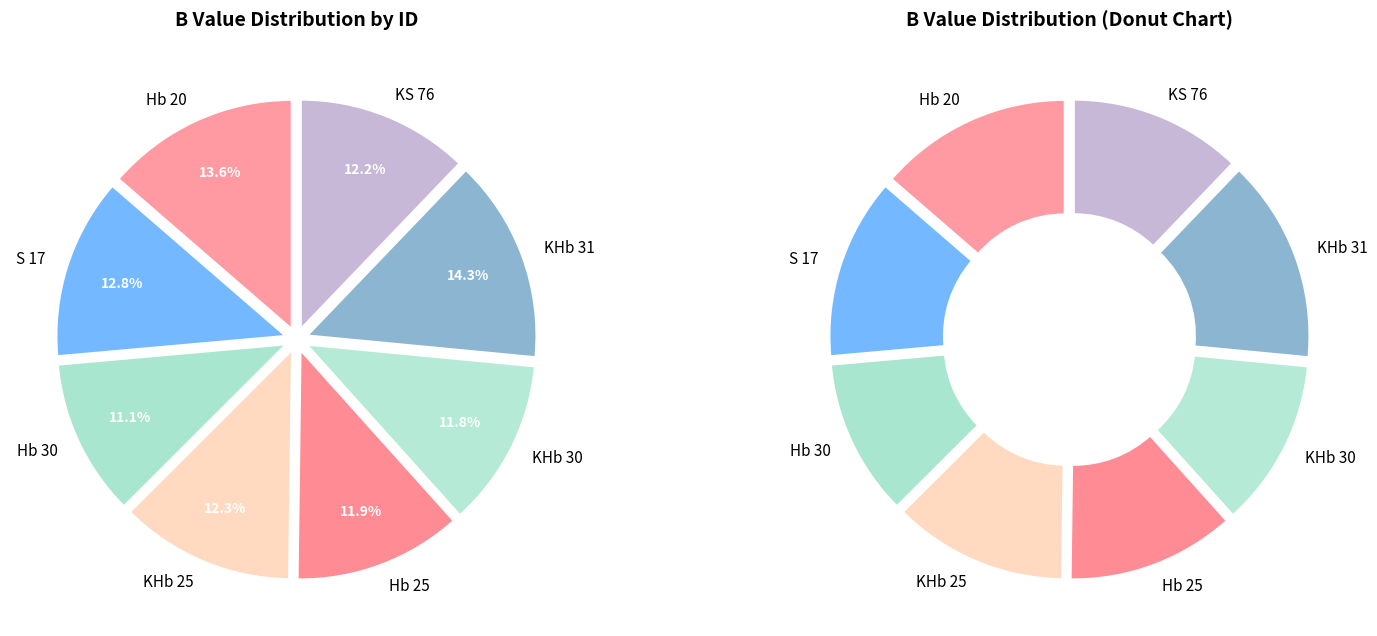

To the nearest percent, what is the combined percentage of KHb 30 and S 17?

25%